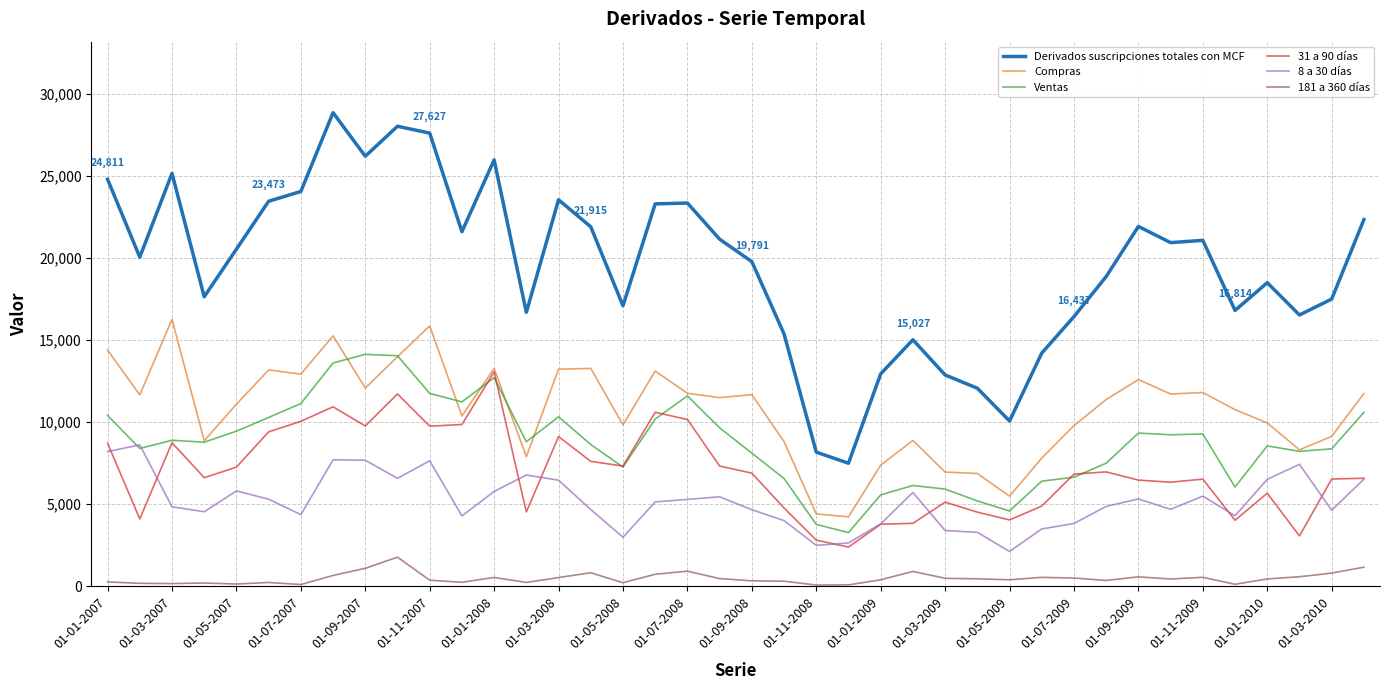

What is the difference between the maximum and minimum values in the 8 a 30 días series?

6500